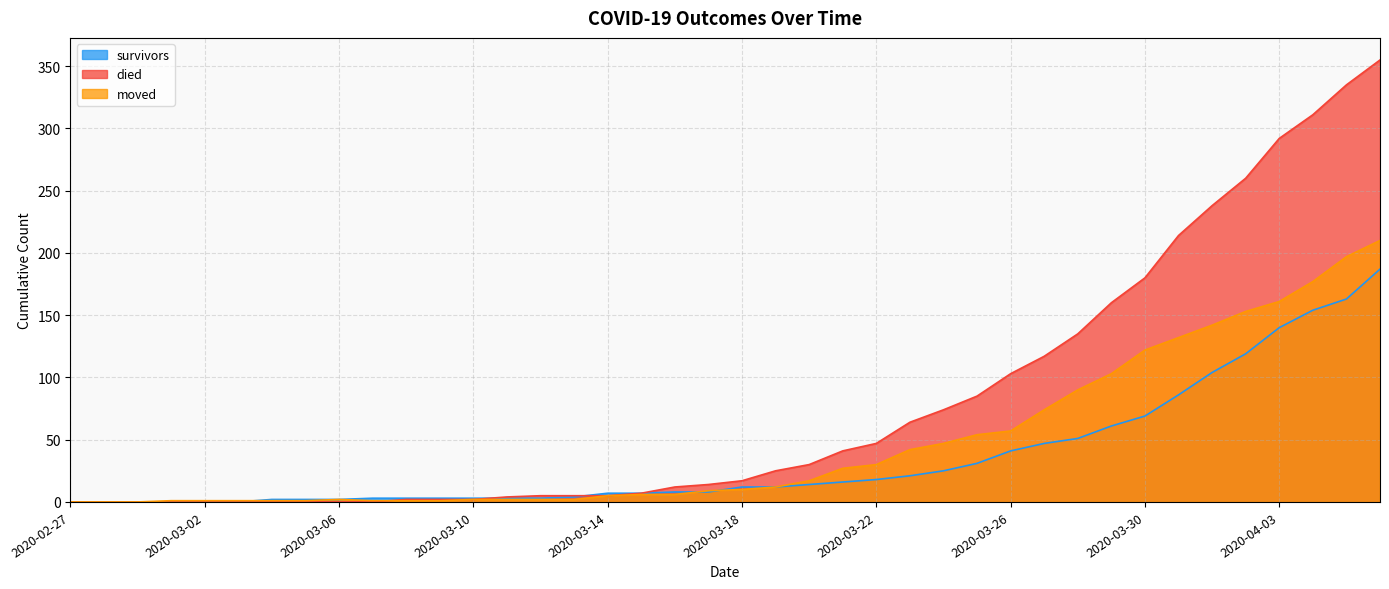

Which series changed the most between 2020-03-08 and 2020-03-10?

moved